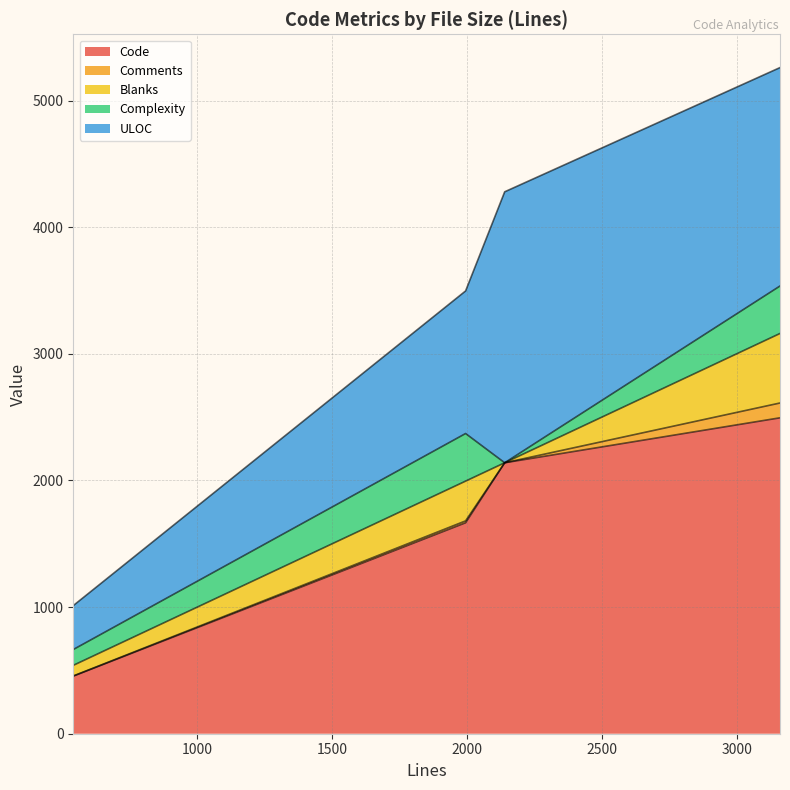

Which has a higher value, 540 or 2140?

2140